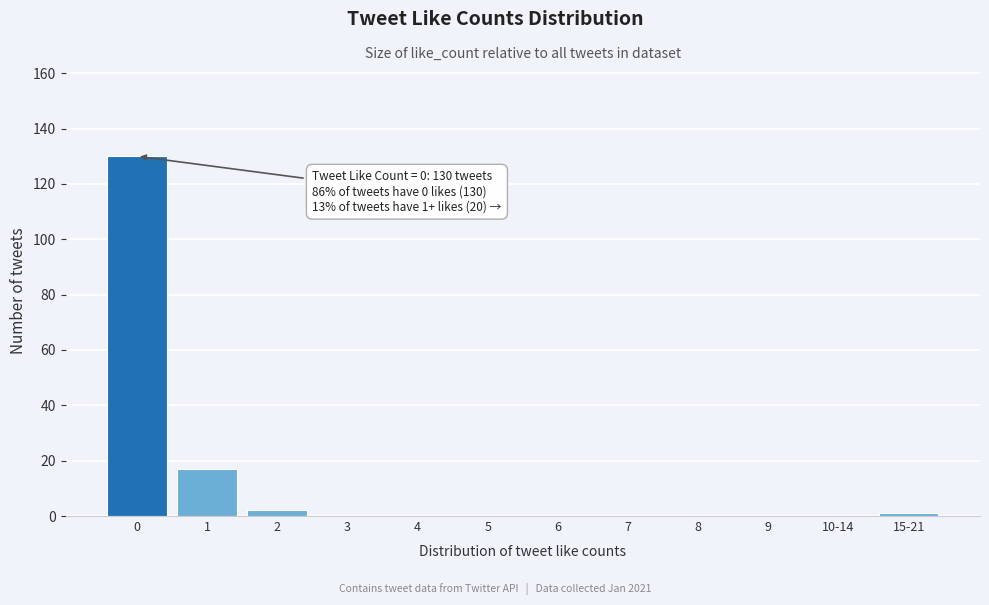

Reading left to right, what are all the values shown in this chart?

0=130	1=17	2=2	3=0	4=0	5=0	6=0	7=0	8=0	9=0	10-14=0	15-21=1